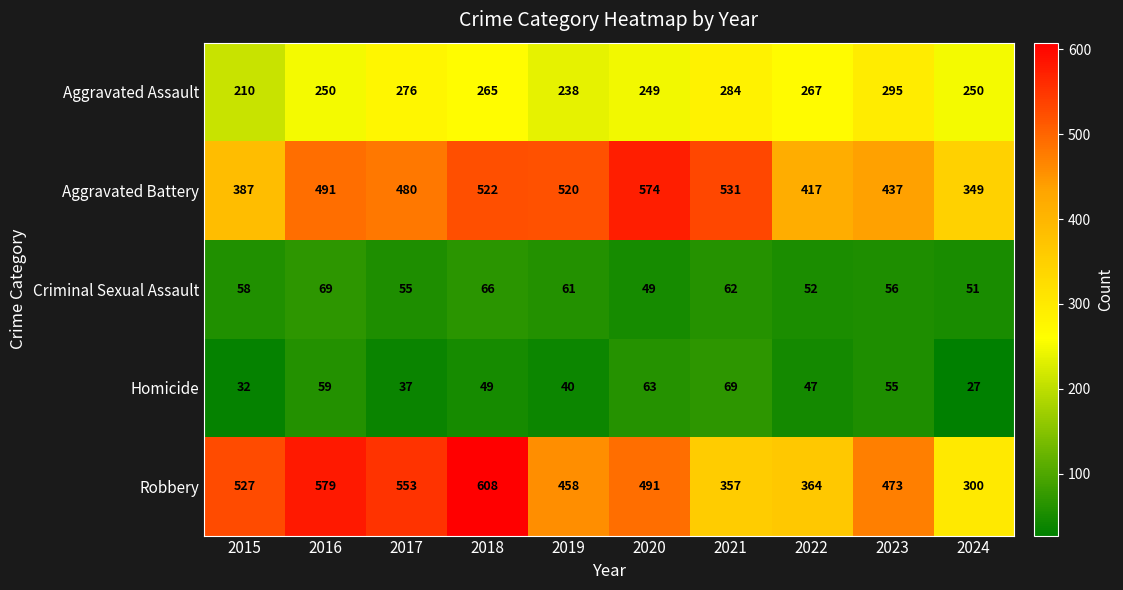

At 2015, list the series in order from smallest to largest.

Homicide, Criminal Sexual Assault, Aggravated Assault, Aggravated Battery, Robbery